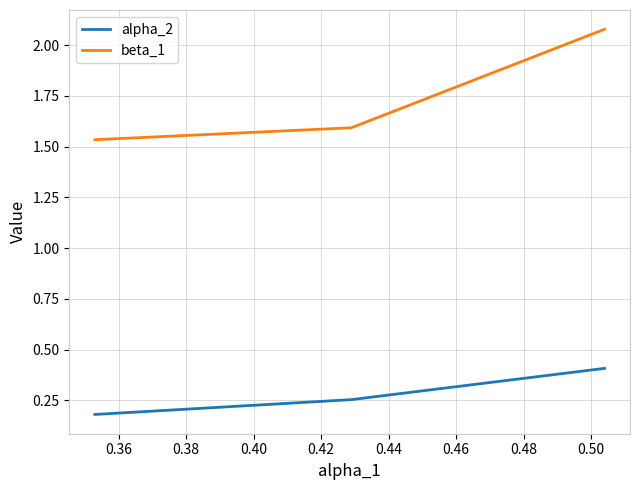

What is the difference between the maximum and second lowest values in the beta_1 series?

0.5